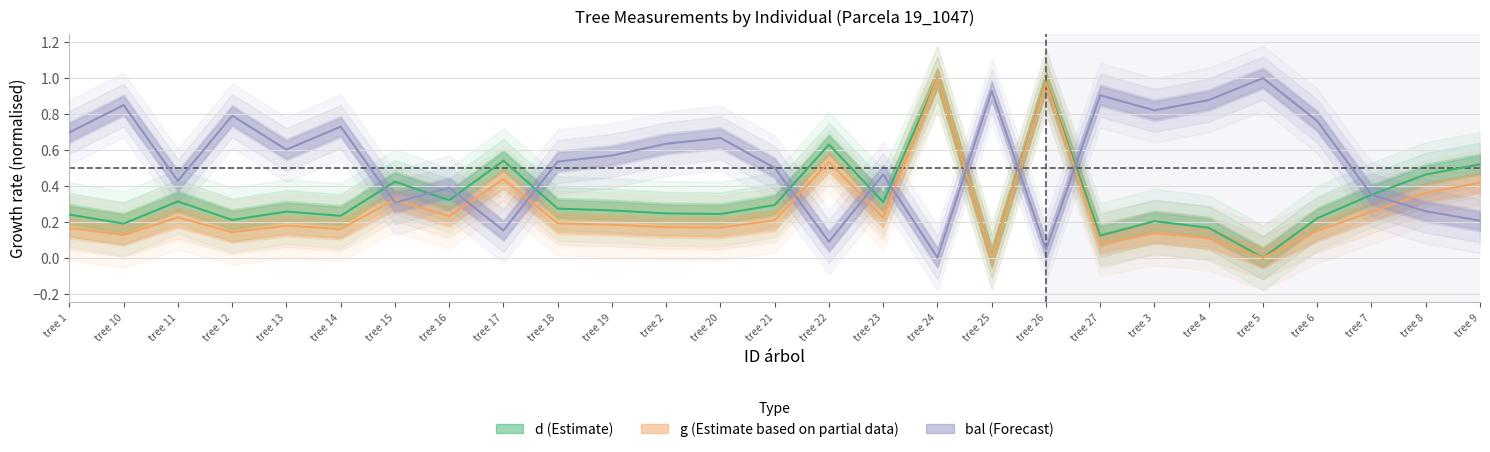

At which category does d reach its first local peak?

tree 11